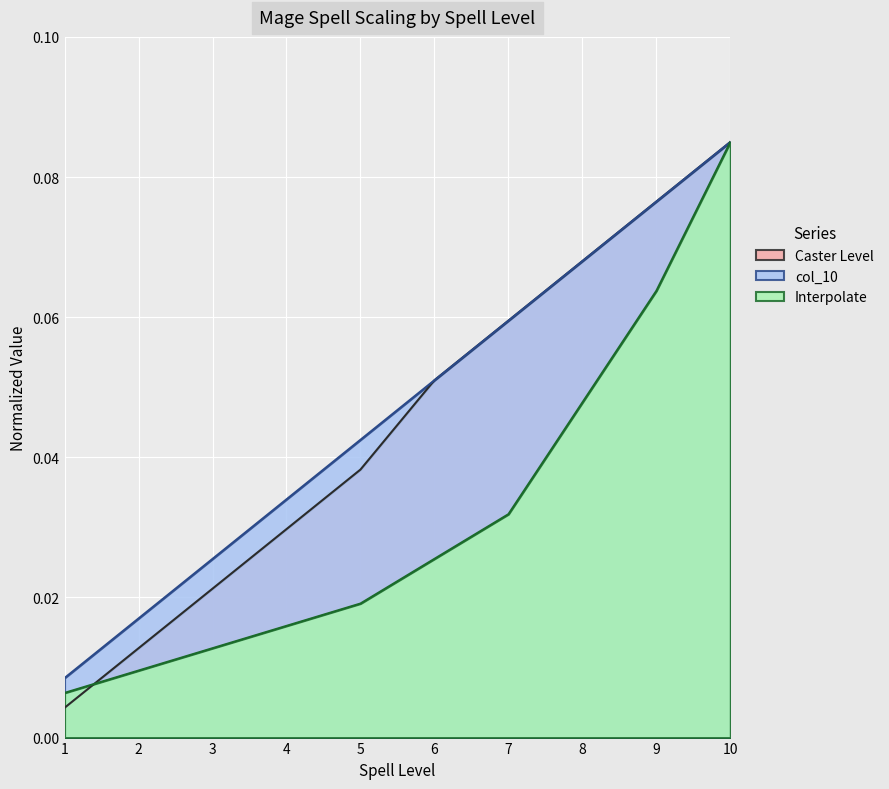

Which has a higher value, 4 or 7?

7